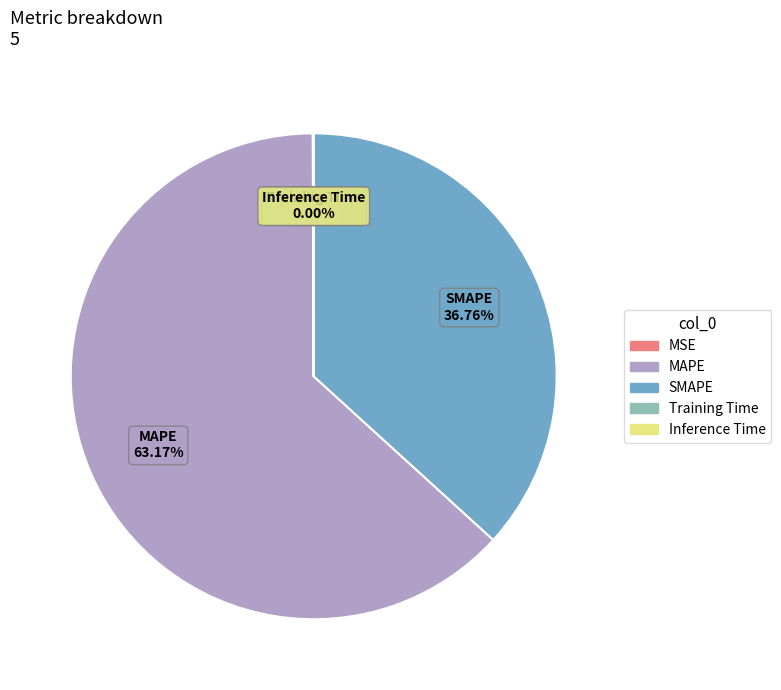

To the nearest percent, what is the average slice percentage?

20%